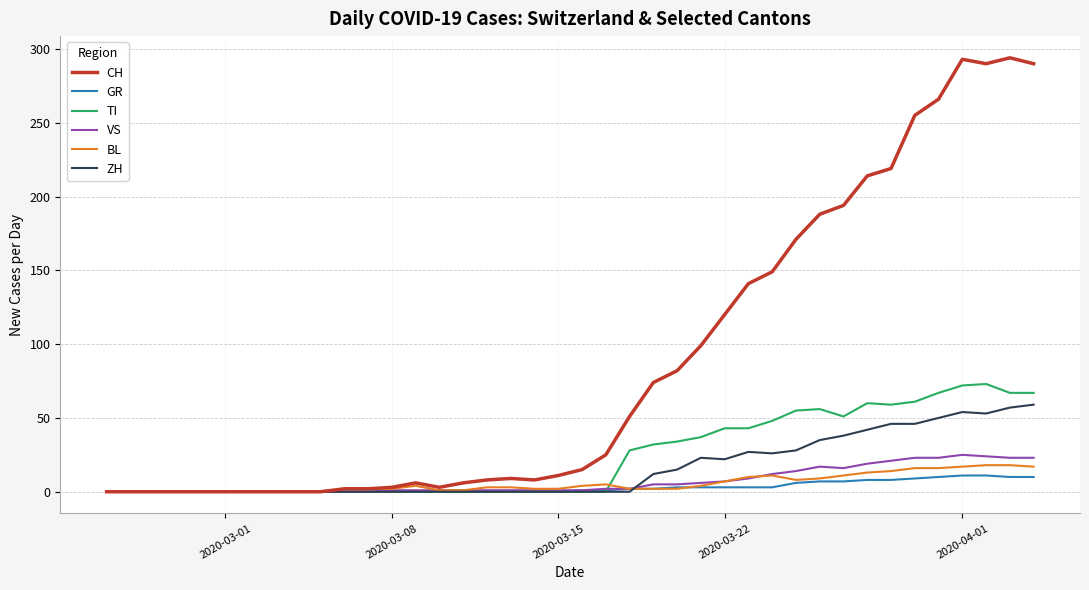

What is the maximum value for ZH?

59